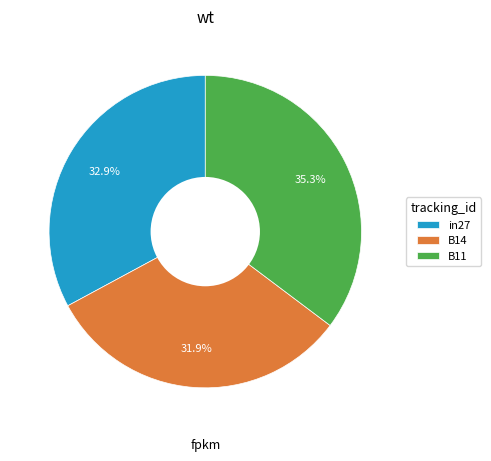

How many segments does this pie chart have?

3